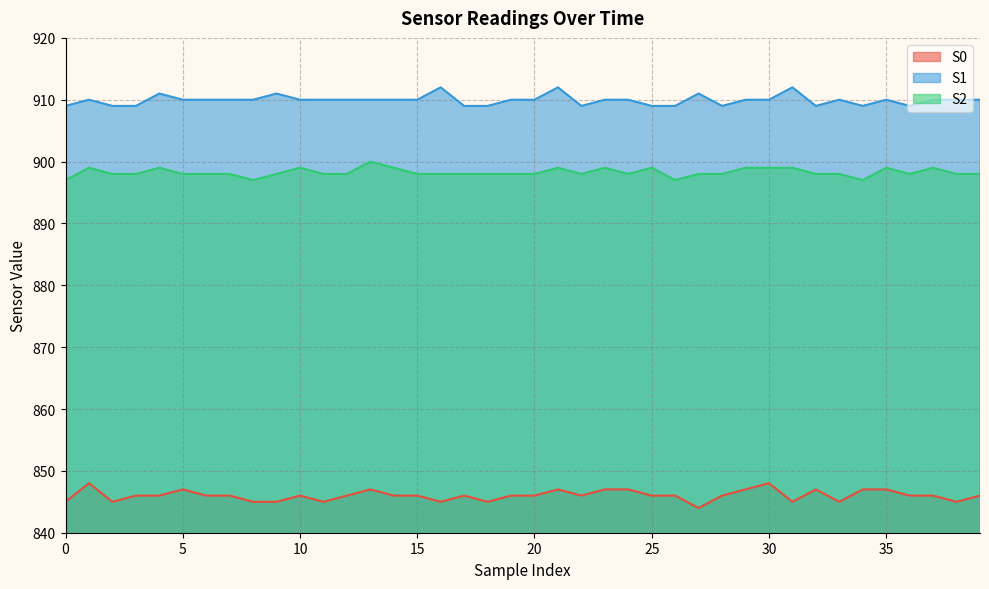

Between 0 and 30, which series saw the biggest shift?

S0